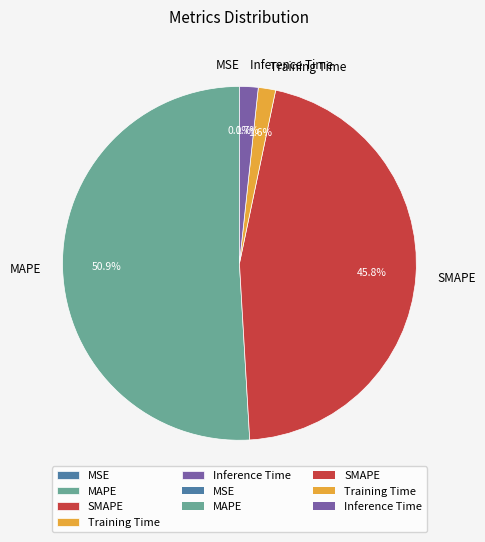

Does MAPE account for over 50% of the chart?

Yes